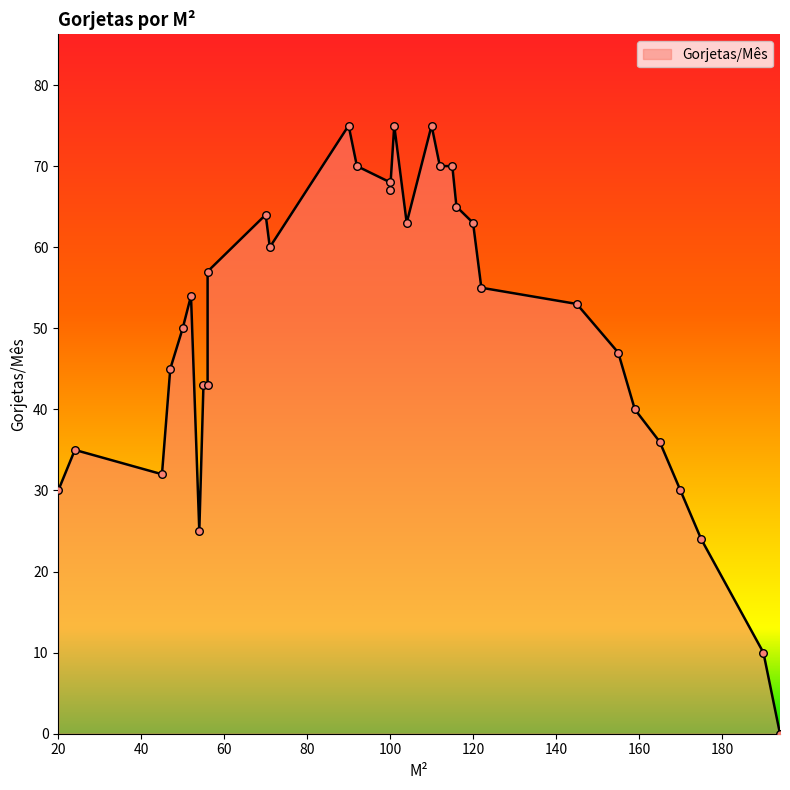

Which has a higher value, 54 or 24?

24